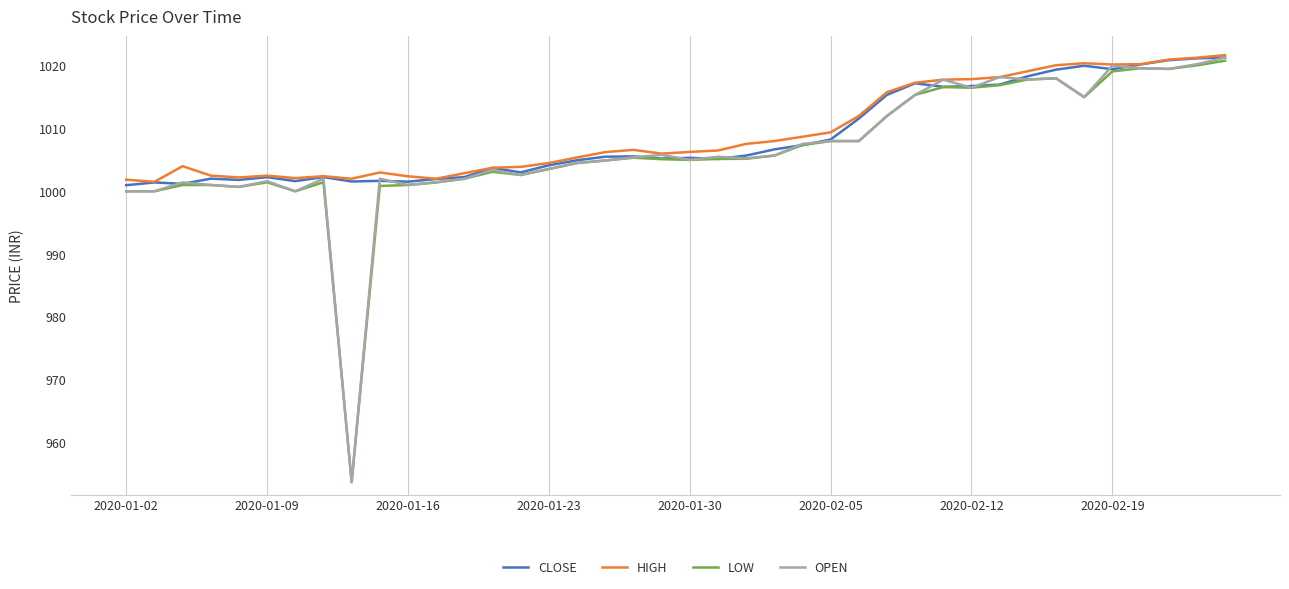

How many lines are shown in the chart?

4